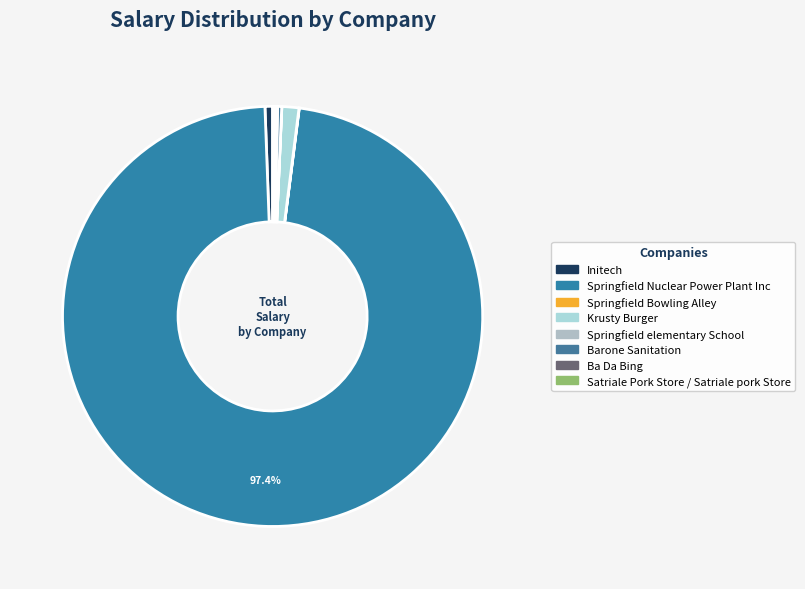

True or false: Initech accounts for 11% of the total.

False